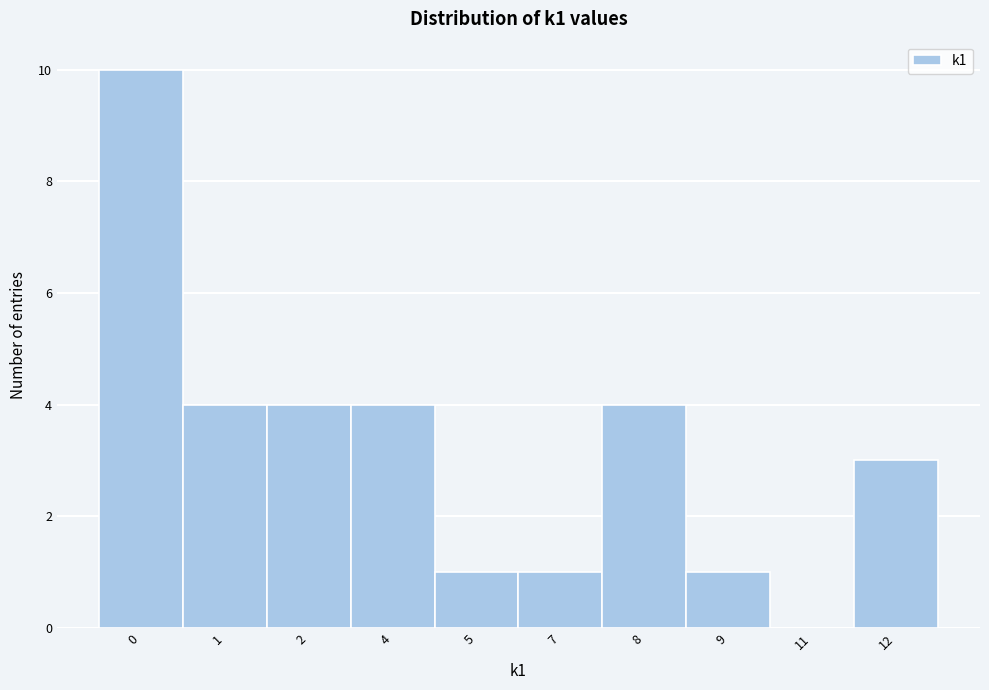

What is the sum of all values?

32